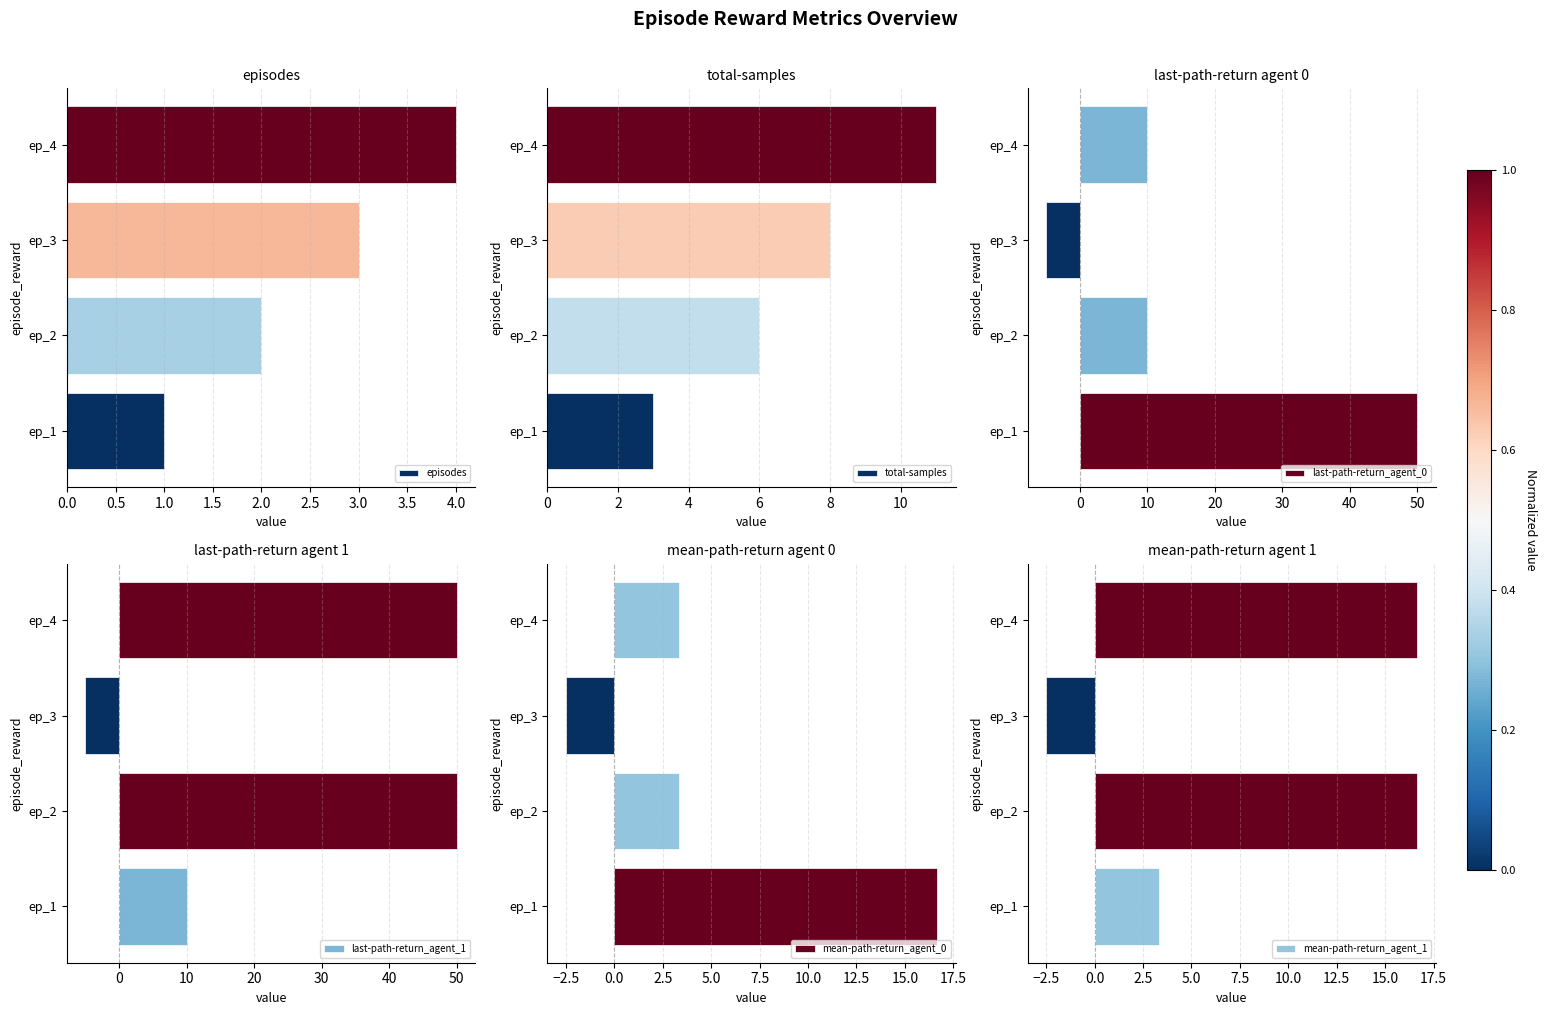

What is the sum of all episodes values?

10